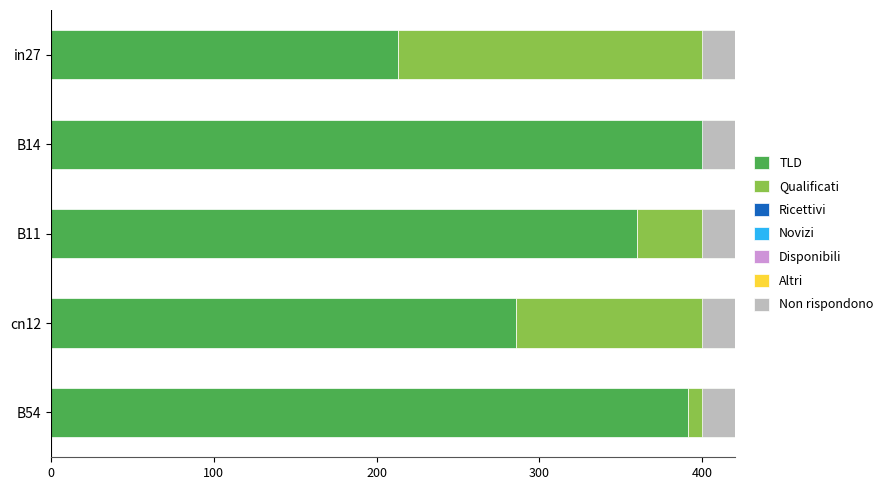

Which category has the lowest value in the job242_scenario0_479 series?

in27